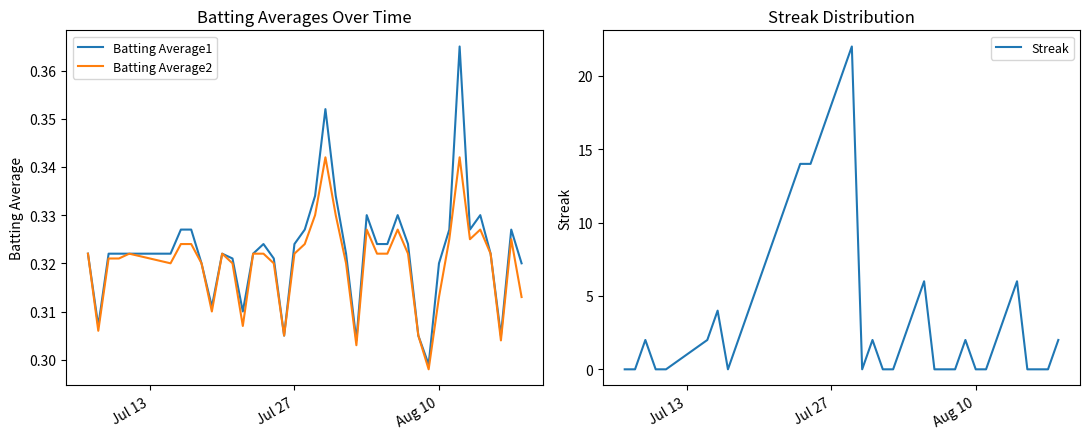

The Streak series shows 0 at Aug 10. True or false?

True